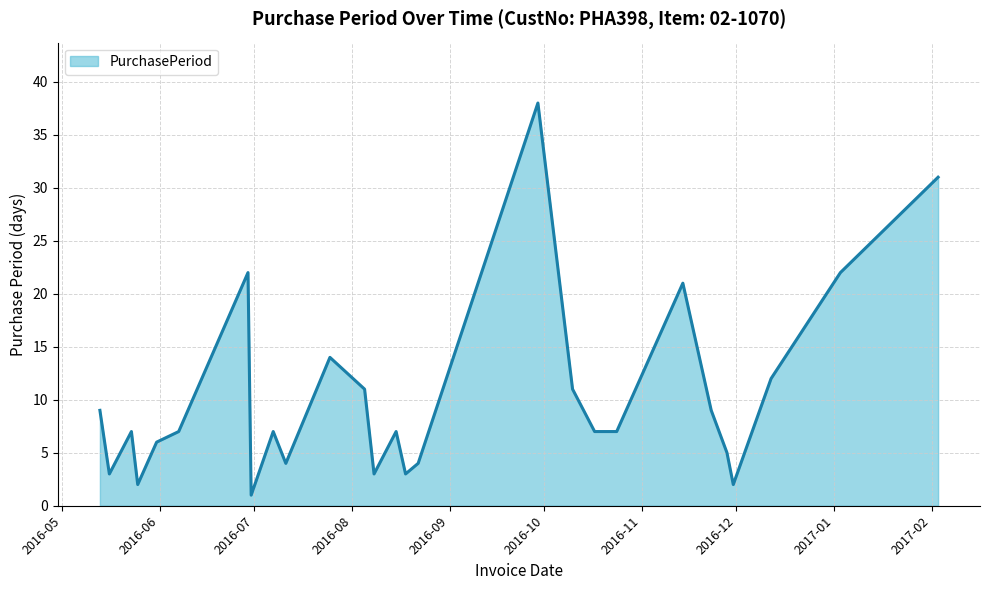

Reading left to right, what are all the values shown in this chart?

9	3	7	2	6	7	22	1	7	4	14	11	3	7	3	4	38	11	7	7	21	9	5	2	12	22	31